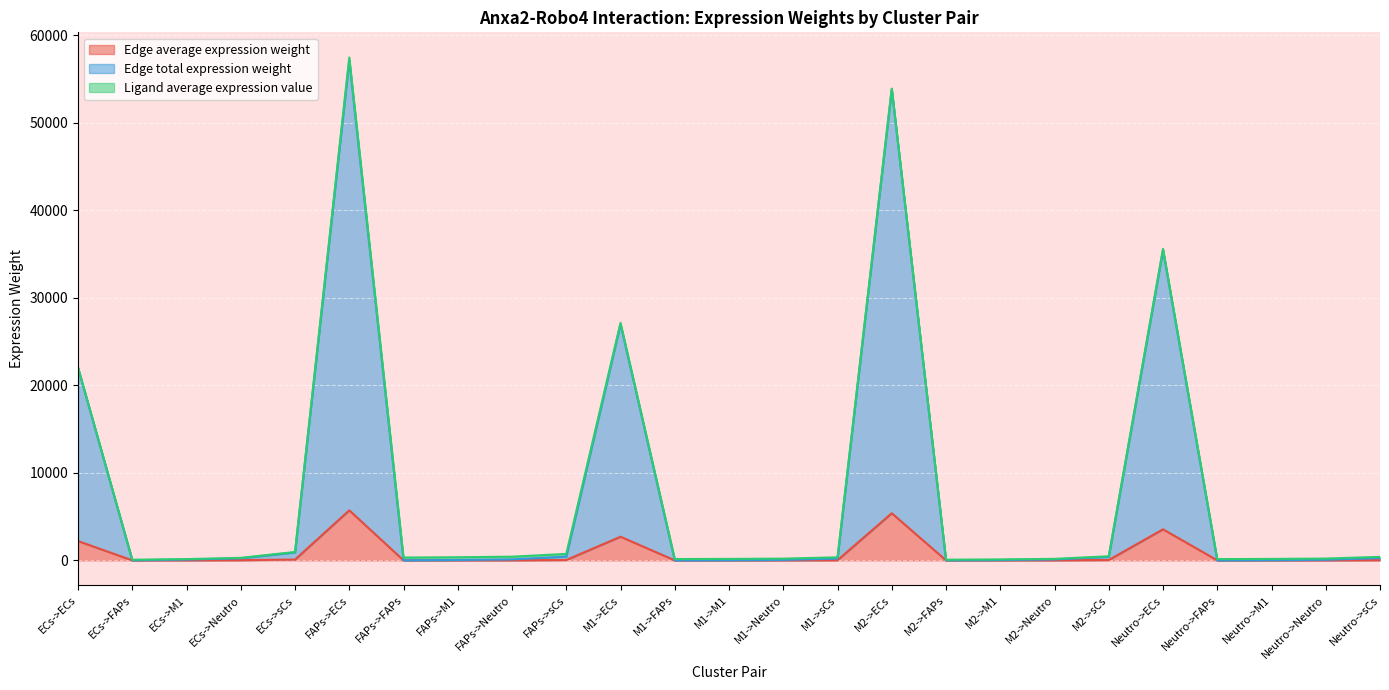

Does the chart display data point markers on the line(s)?

No